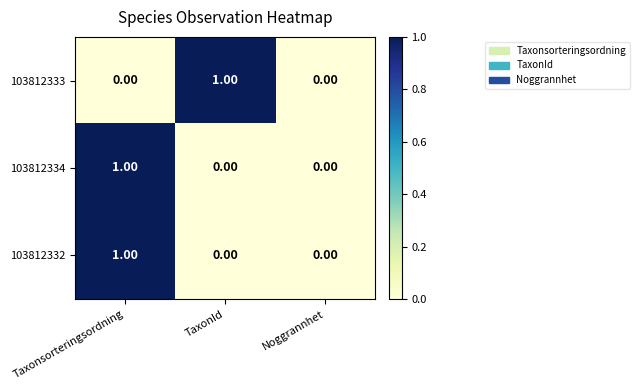

Is the value of 103812333 at Taxonsorteringsordning greater than the value of 103812332 at Taxonsorteringsordning?

No